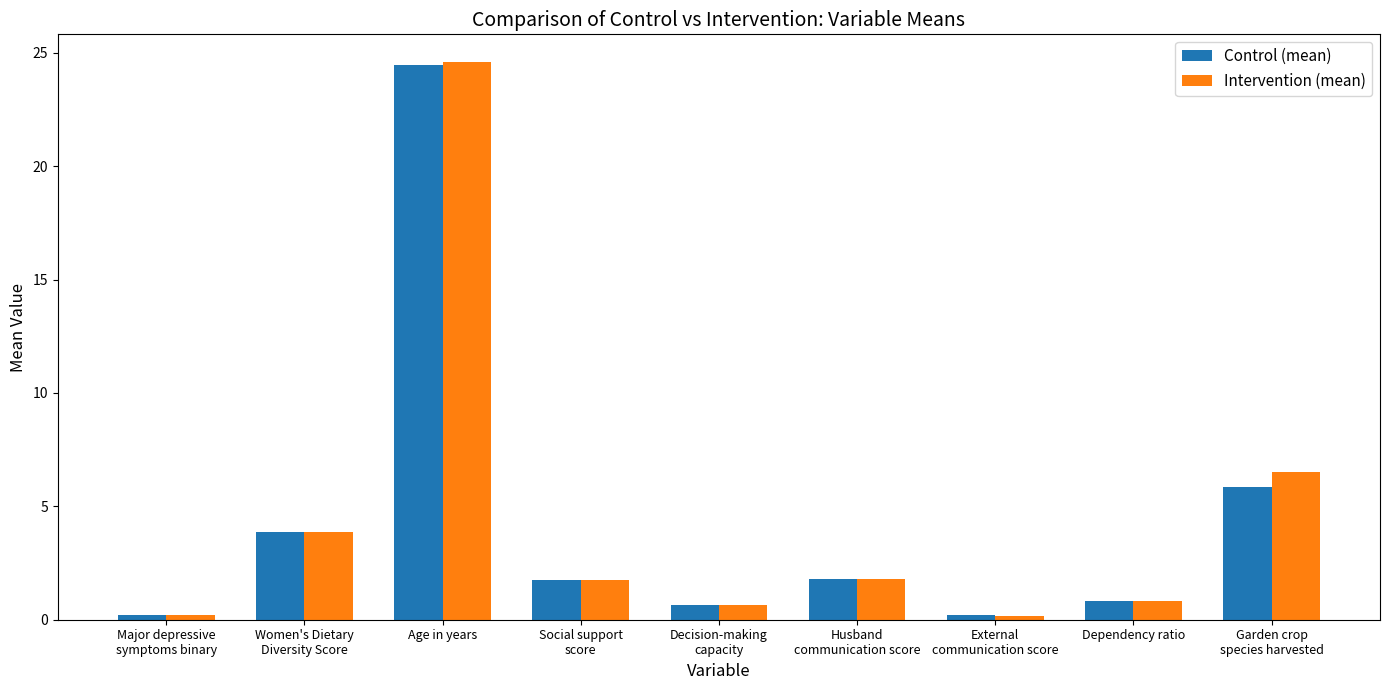

Are the bars grouped side by side (vs. stacked)?

Yes